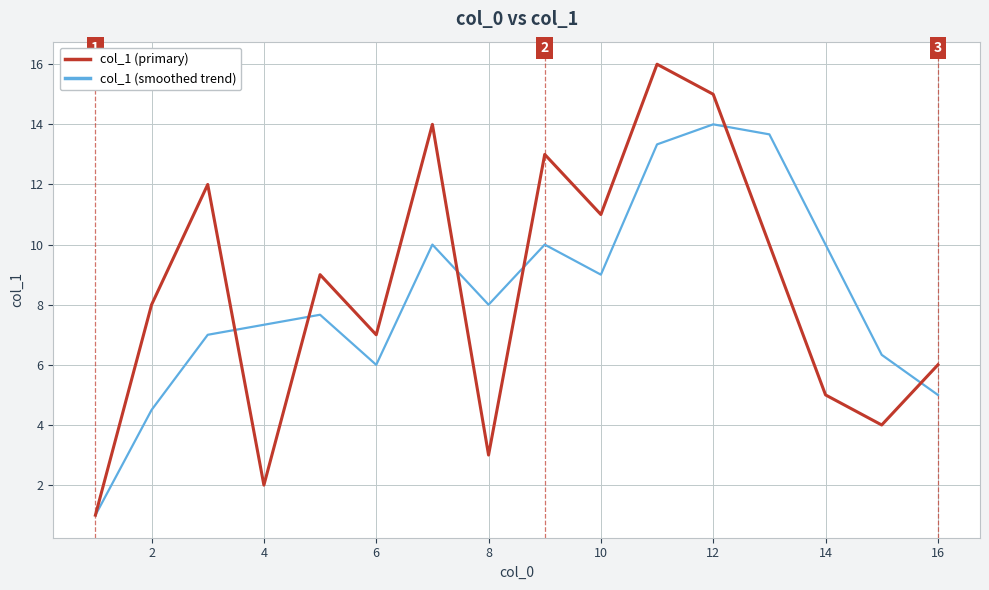

Which series has the widest spread of values?

col_1 (primary)